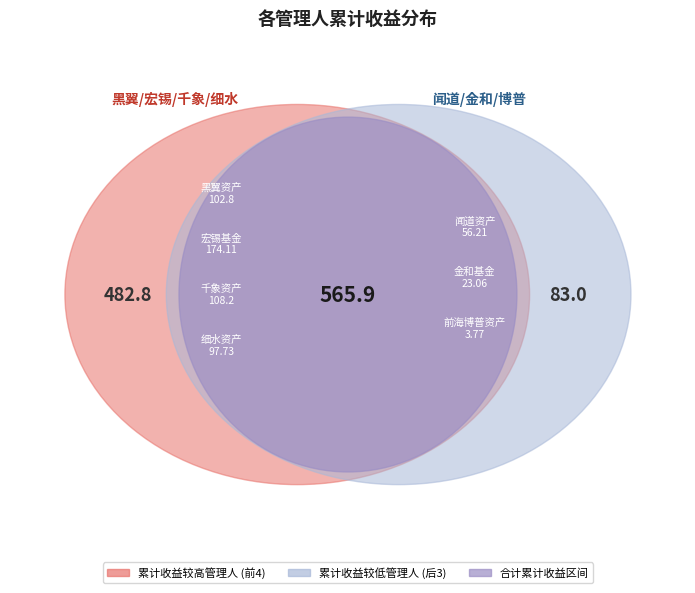

Is there a majority slice in this chart?

No